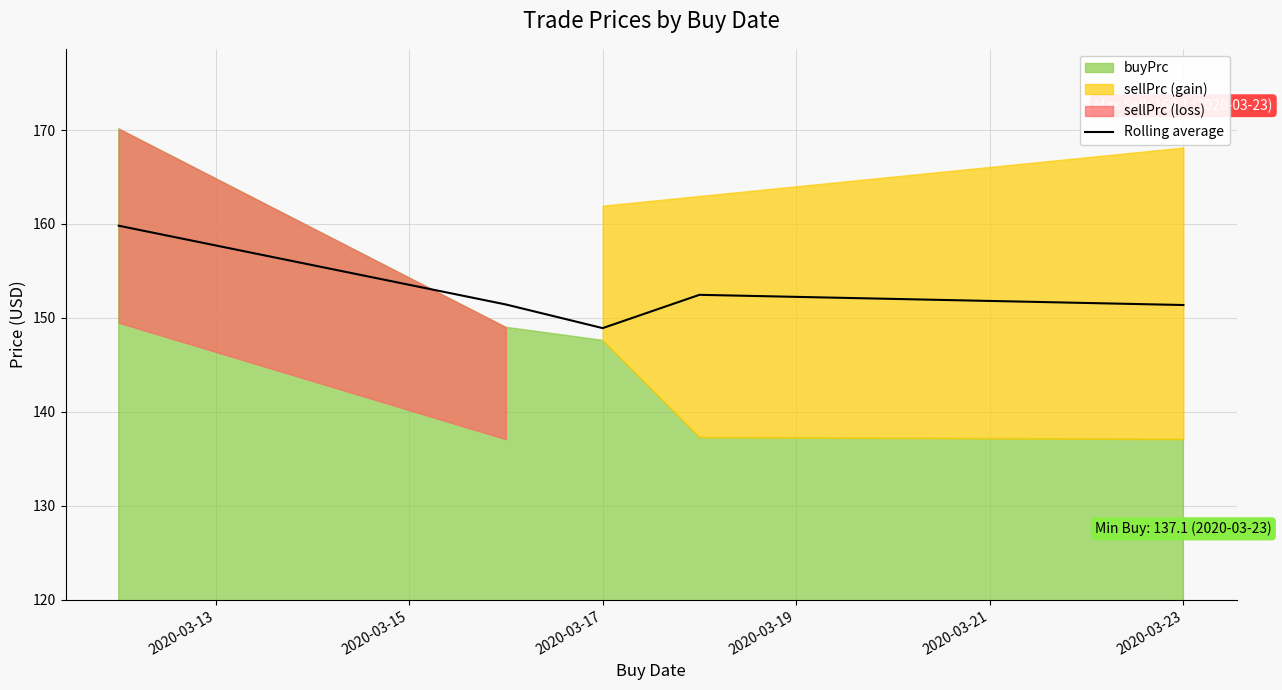

At which label does Rolling average reach its minimum?

2020-03-17